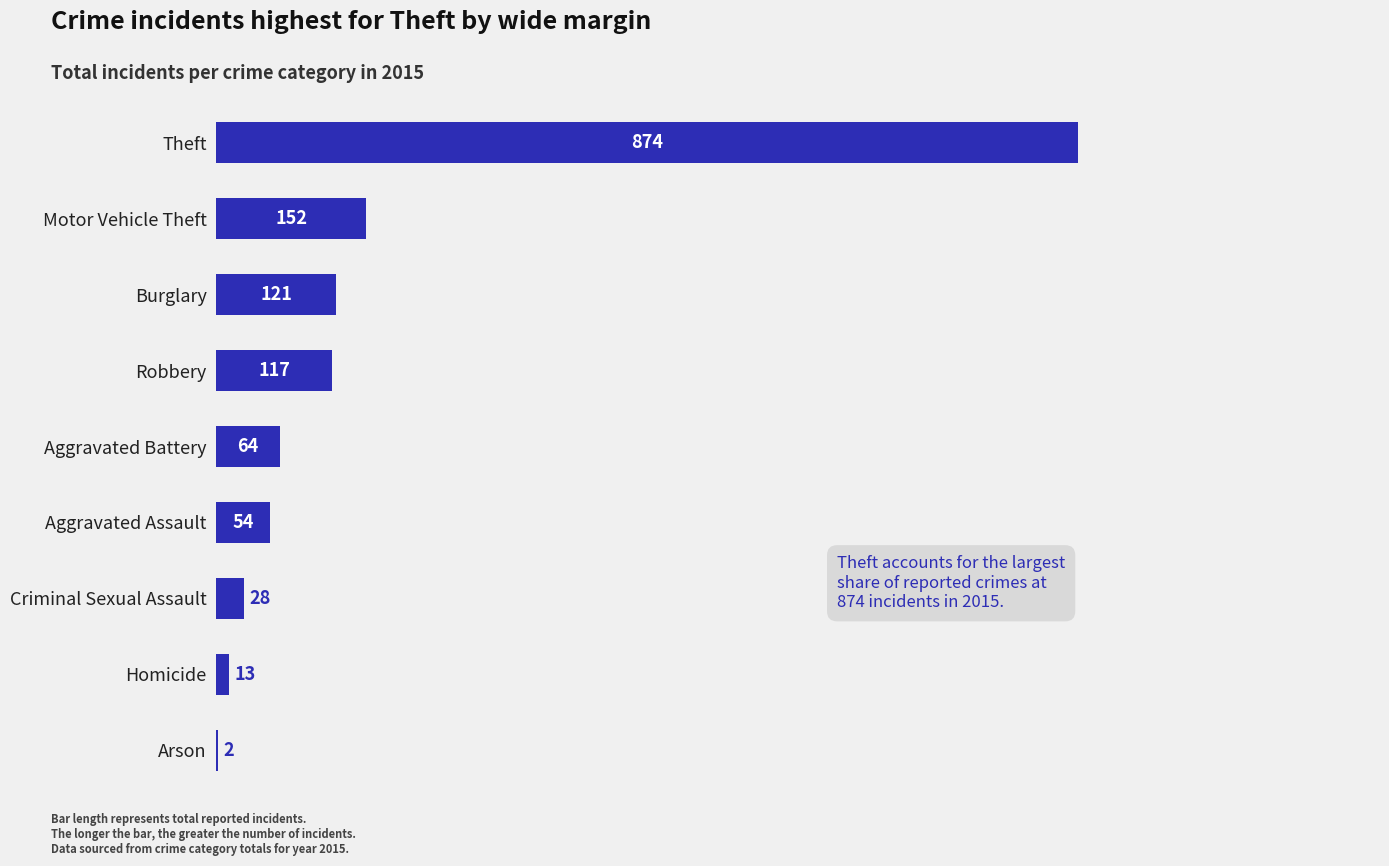

Are the bars horizontal?

Yes